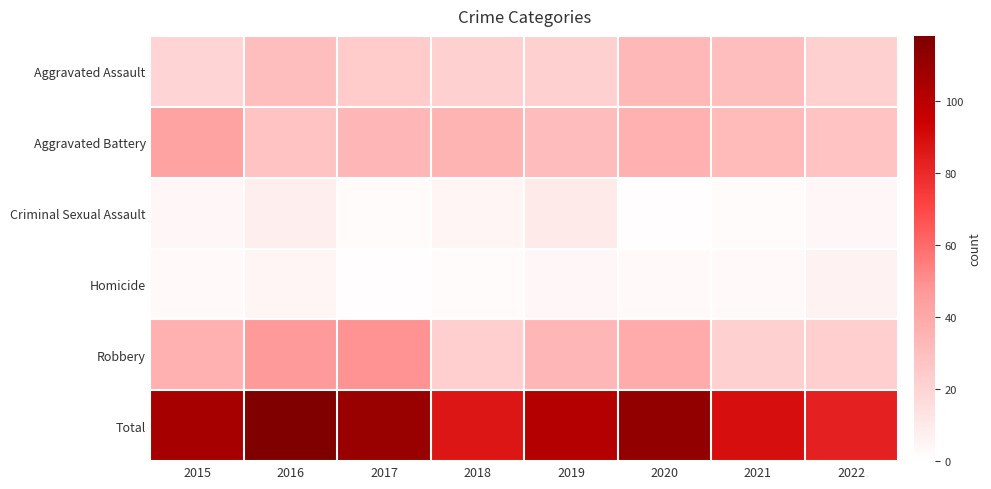

Rank the series at 2022 from lowest to highest value.

Criminal Sexual Assault, Homicide, Aggravated Assault, Robbery, Aggravated Battery, Total